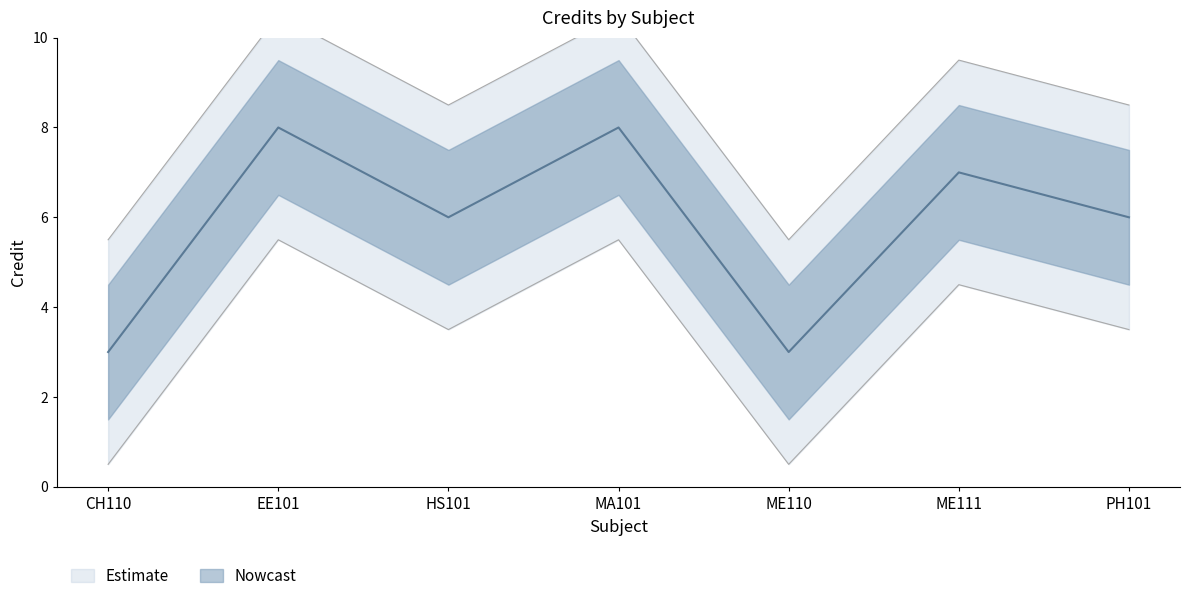

What is the label of the 5th point from the left?

ME110